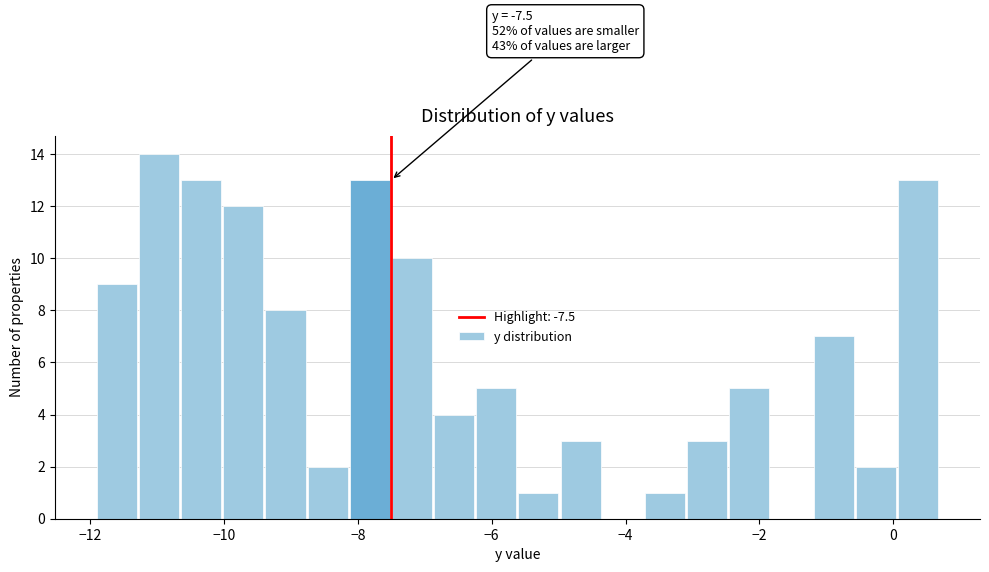

Around what value on the x-axis is the tallest bar? Give the approximate position of its centre, as read against the axis.

-11.0